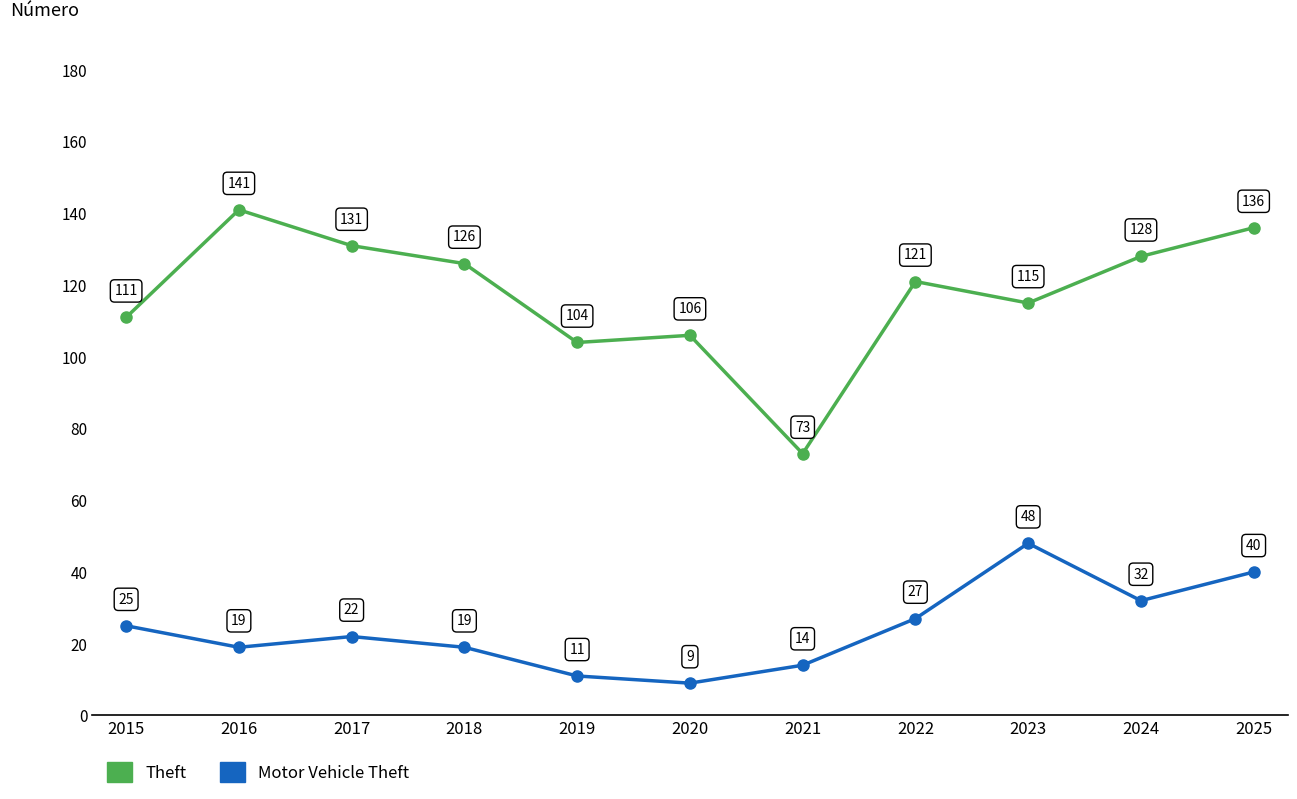

The Theft series shows 141 at 2016. True or false?

True